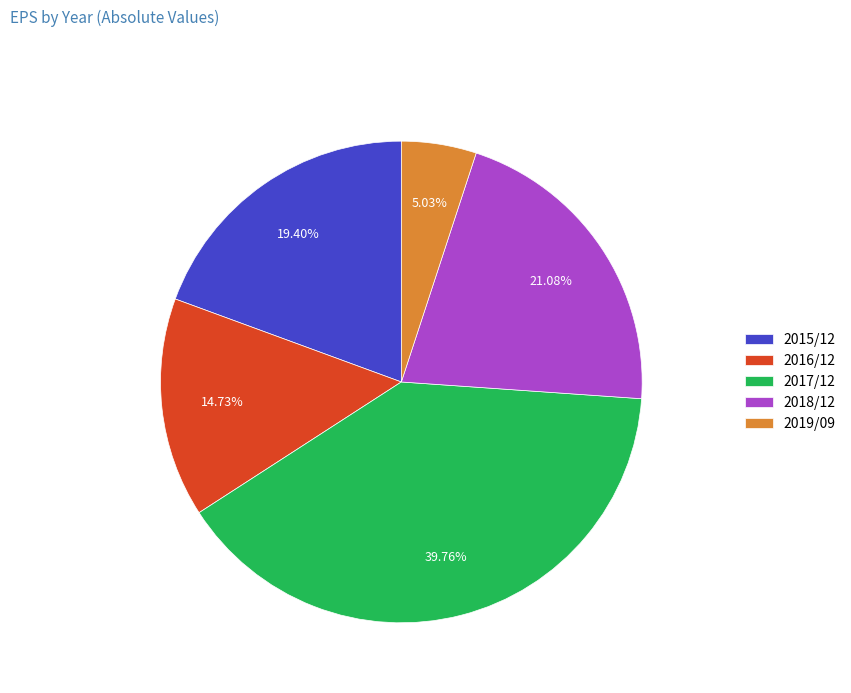

To the nearest percent, what is the difference between the largest and smallest slice percentages?

35%